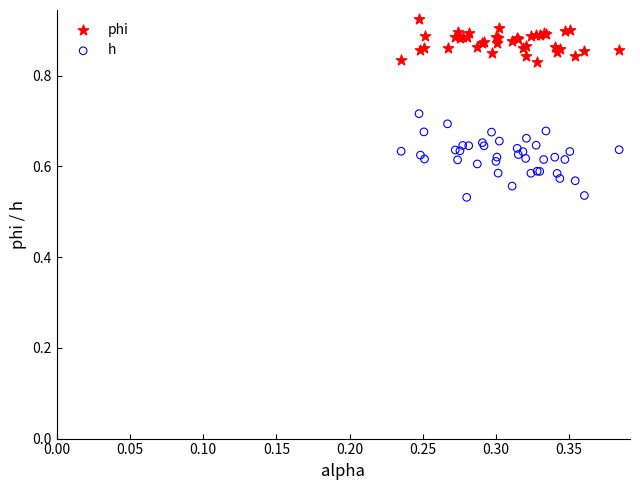

Which series reaches the minimum Y coordinate?

h